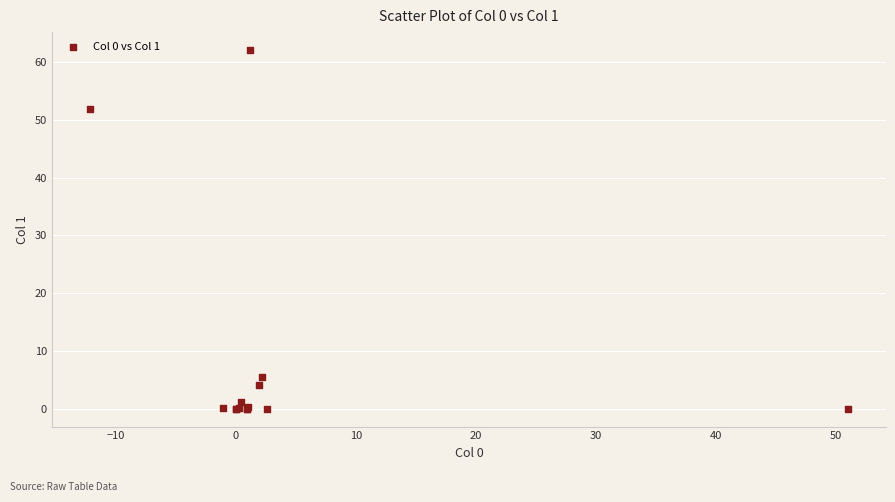

What Y value in the scatter plot is closest to 31?

51.9